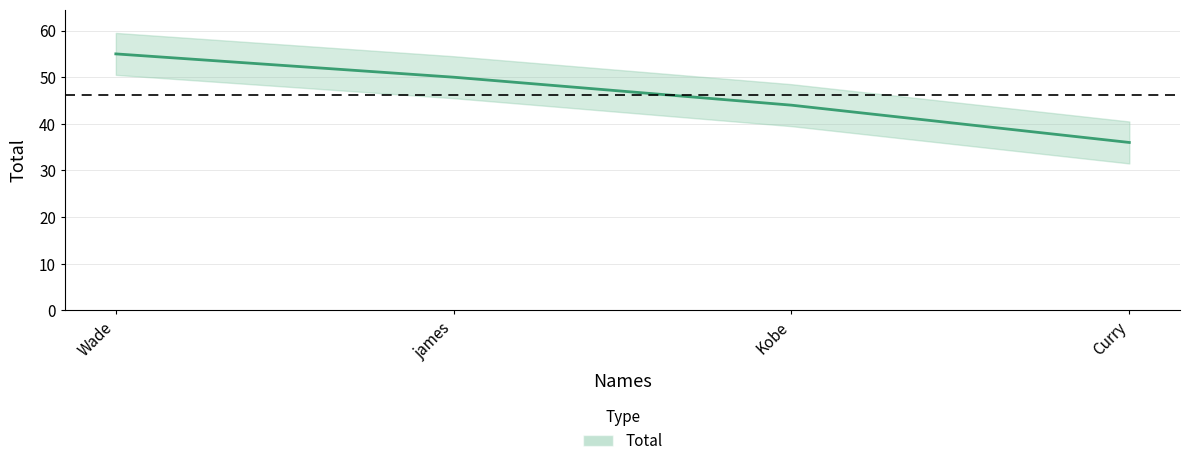

What is the sum of the values at Kobe and james?

94